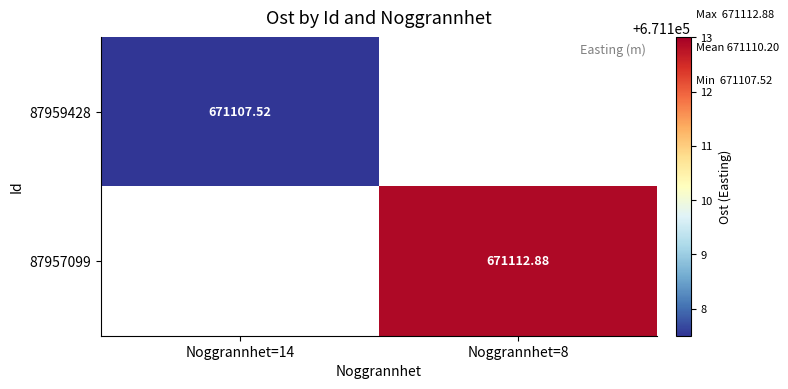

Is the value of 87957099 at Noggrannhet=8 greater than the value of 87959428 at Noggrannhet=14?

Yes